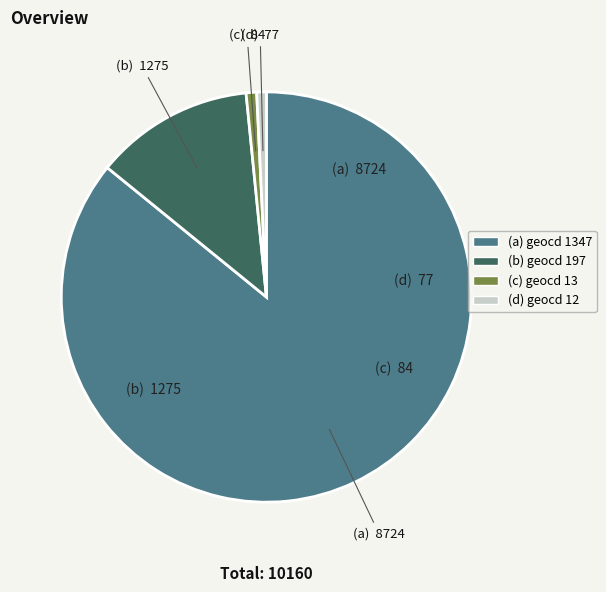

How many slices are in this pie chart?

4